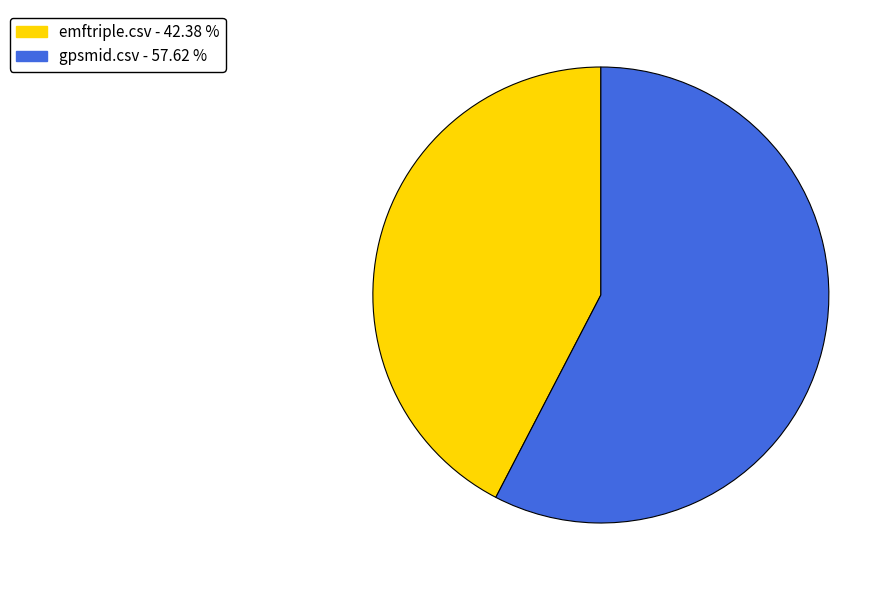

Do emftriple.csv and gpsmid.csv together represent more than half of the pie?

Yes